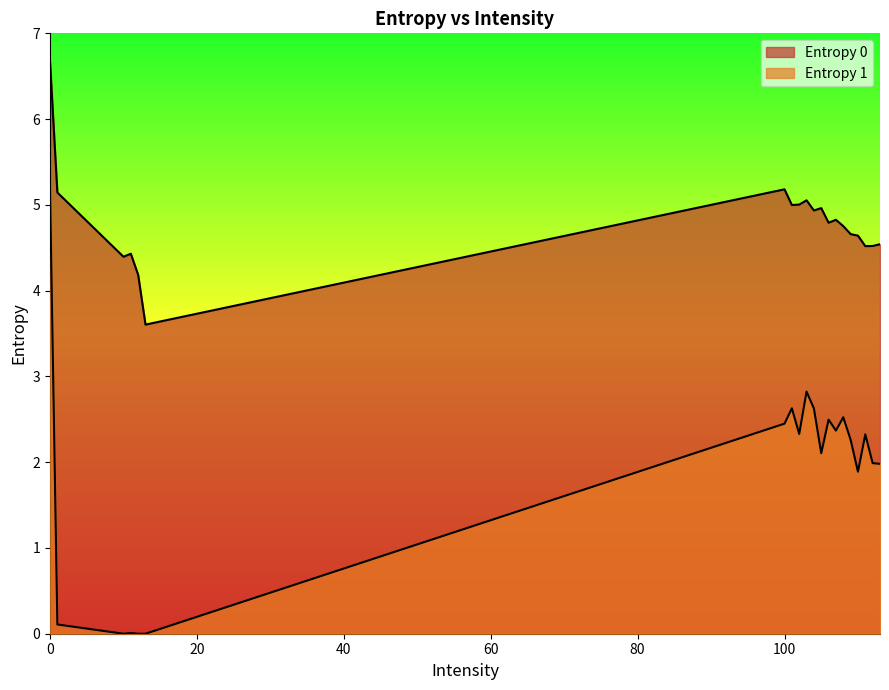

Rank the series at 107 from lowest to highest value.

Entropy 1, Entropy 0